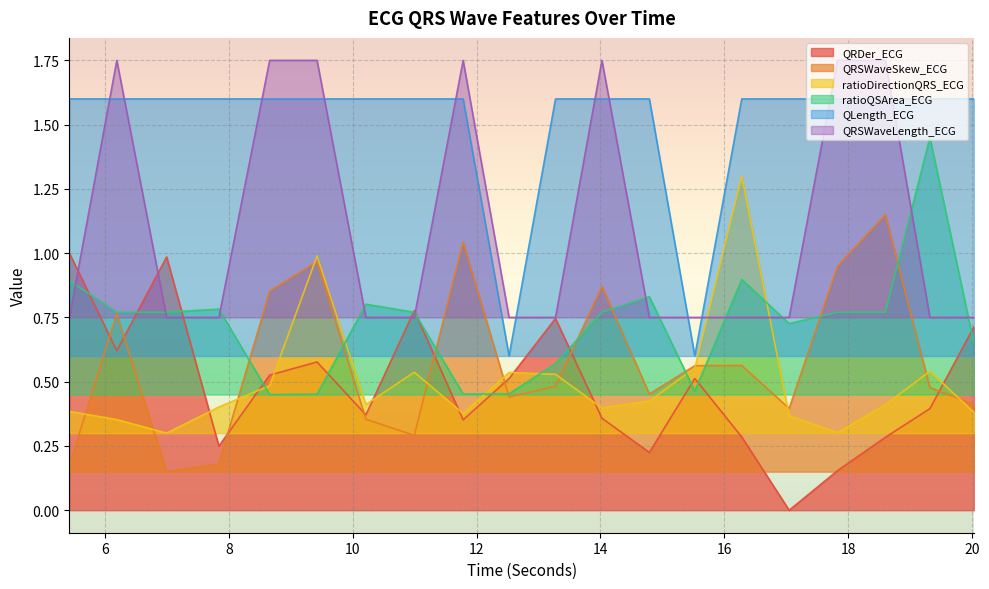

How many lines are shown in the chart?

6